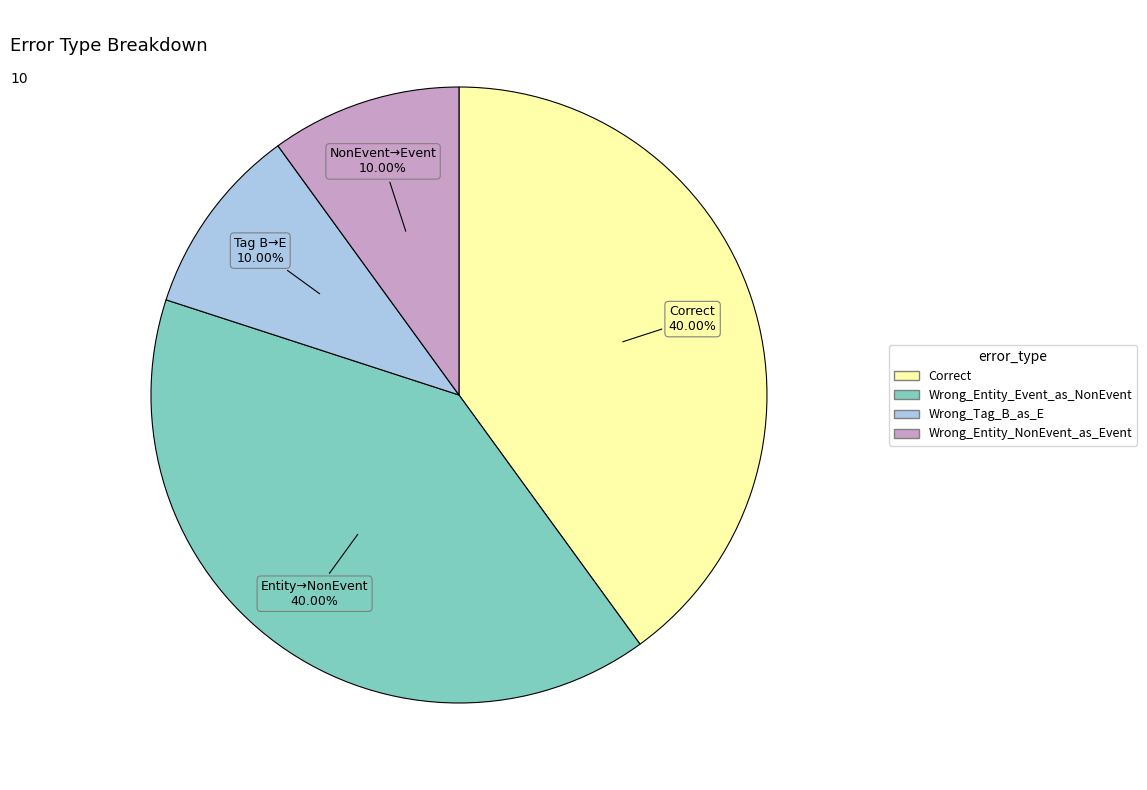

Between Wrong_Entity_Event_as_NonEvent and Wrong_Entity_NonEvent_as_Event, which is larger?

Wrong_Entity_Event_as_NonEvent